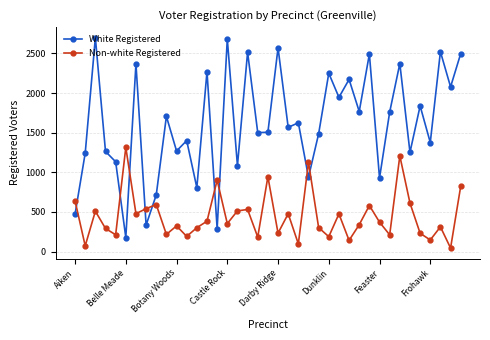

What is the maximum value for Non-white Registered?

1314